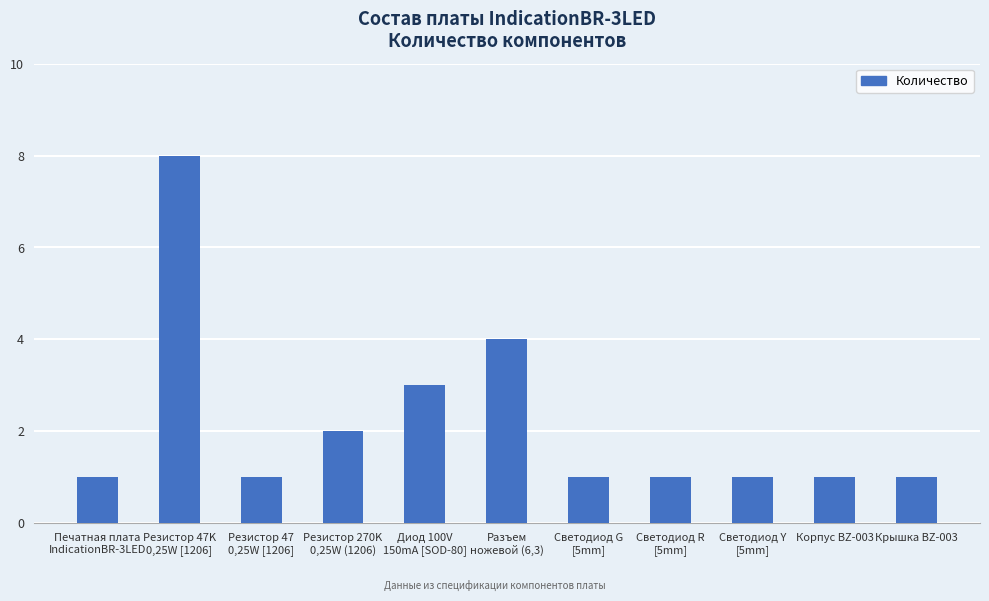

Are the bars grouped side by side (vs. stacked)?

No